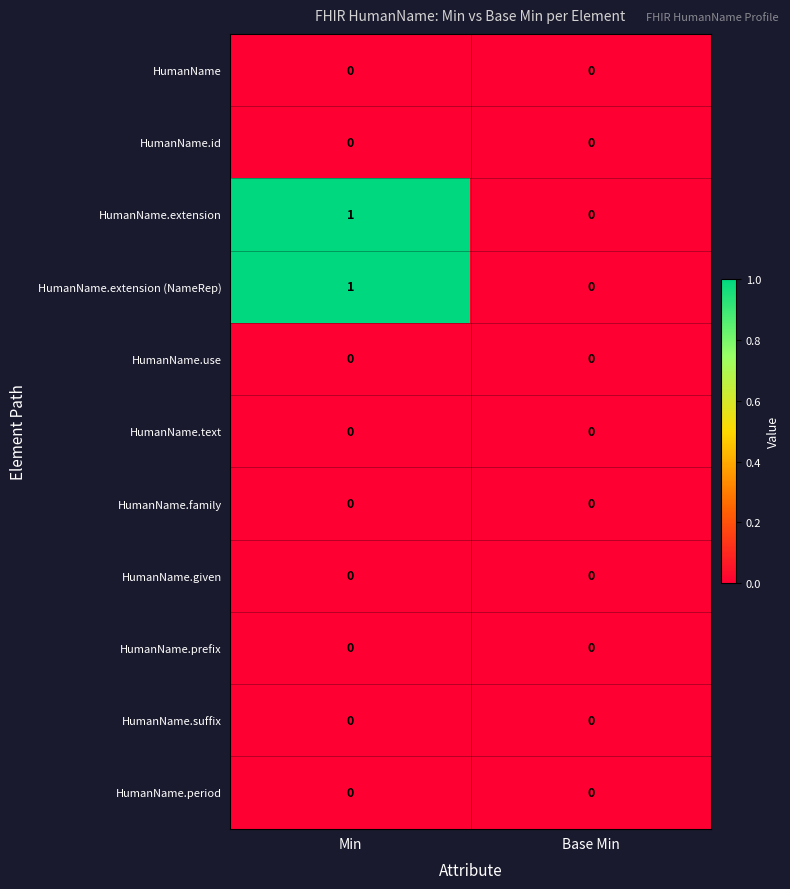

Reading right to left, list all the values displayed in this chart.

HumanName: Base Min=0	Min=0
HumanName.id: Base Min=0	Min=0
HumanName.extension: Base Min=0	Min=1
HumanName.extension (NameRep): Base Min=0	Min=1
HumanName.use: Base Min=0	Min=0
HumanName.text: Base Min=0	Min=0
HumanName.family: Base Min=0	Min=0
HumanName.given: Base Min=0	Min=0
HumanName.prefix: Base Min=0	Min=0
HumanName.suffix: Base Min=0	Min=0
HumanName.period: Base Min=0	Min=0